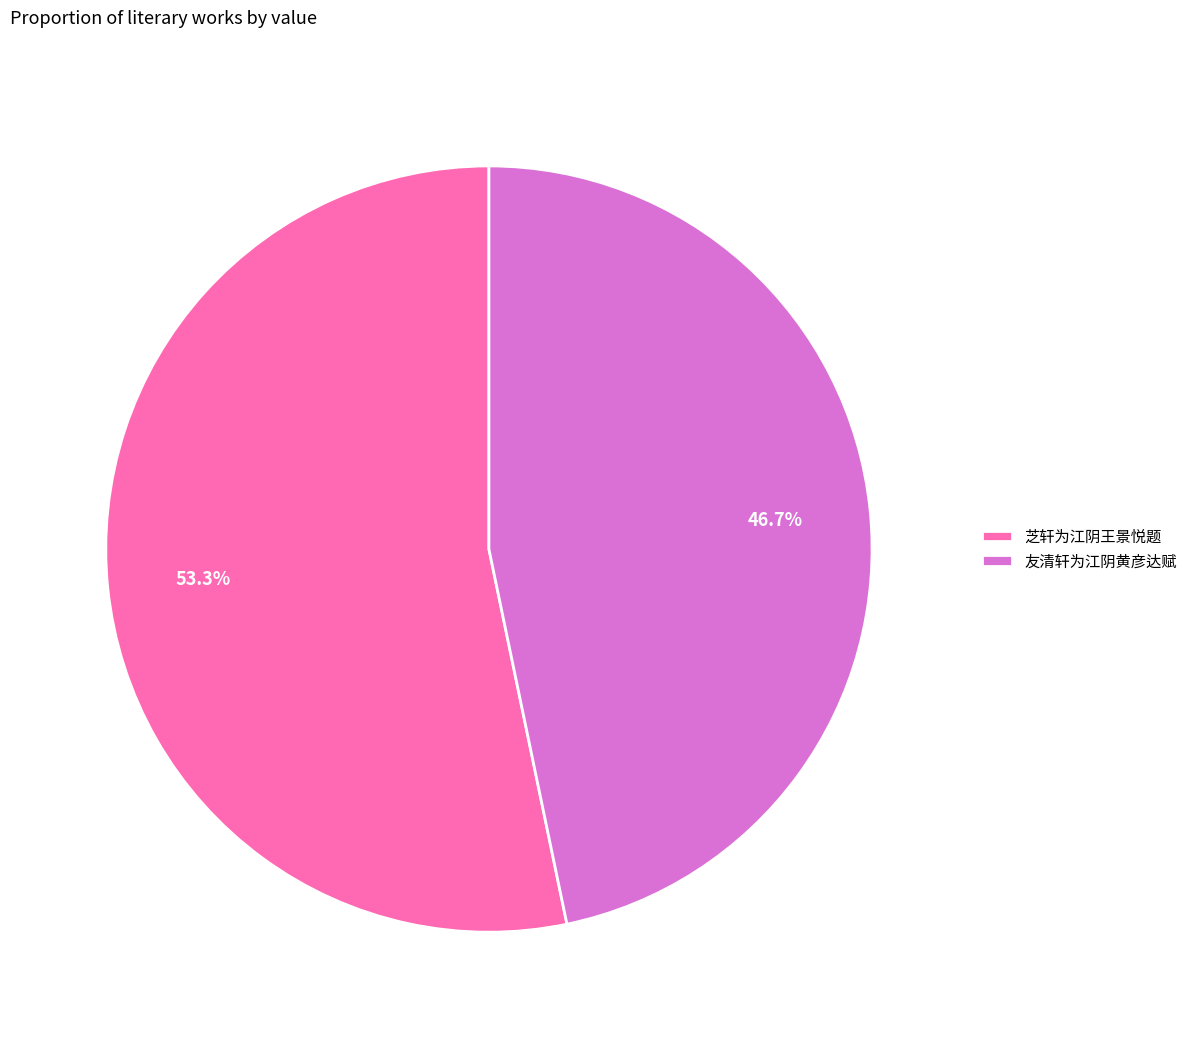

Is it true that 芝轩为江阴王景悦题 is 53% of the pie?

True